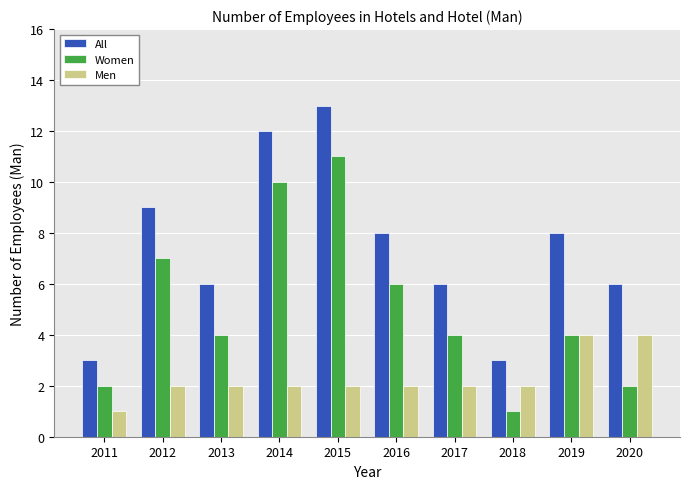

What is the difference between the highest and lowest values at 2020?

4